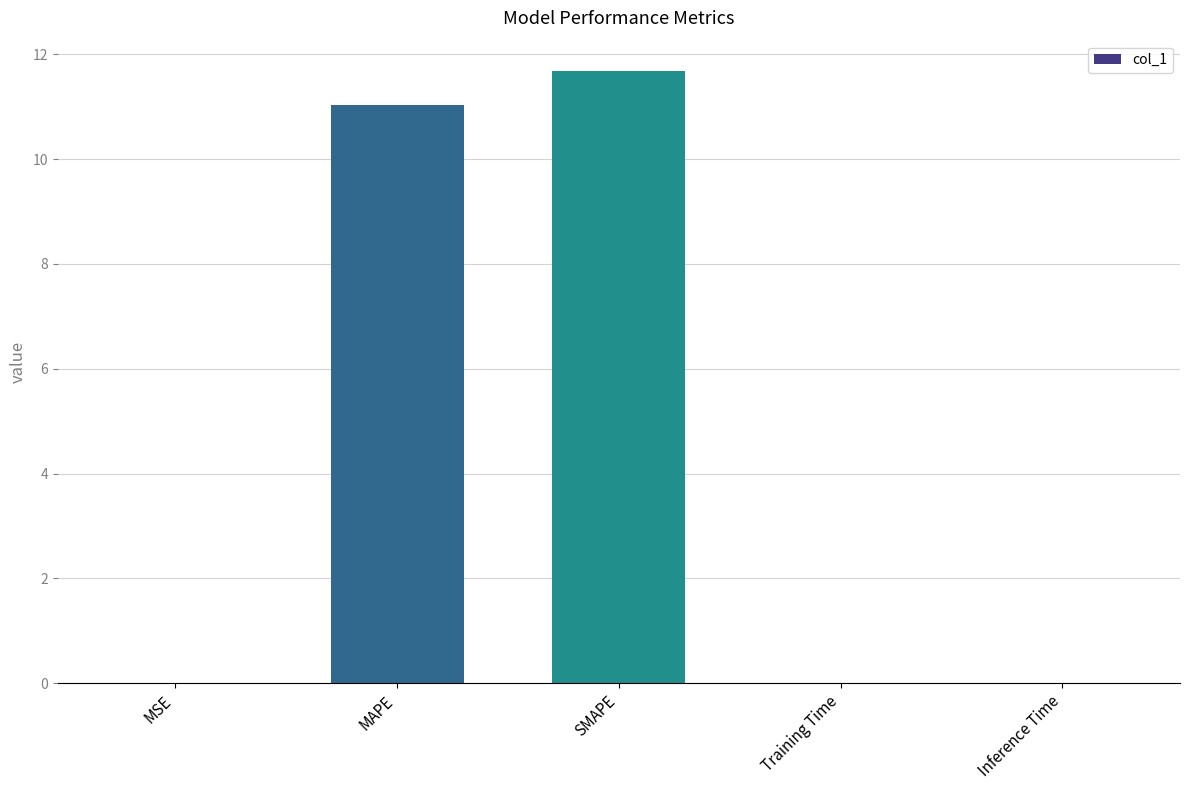

The chart shows a value of 0.0 at Inference Time. True or false?

True